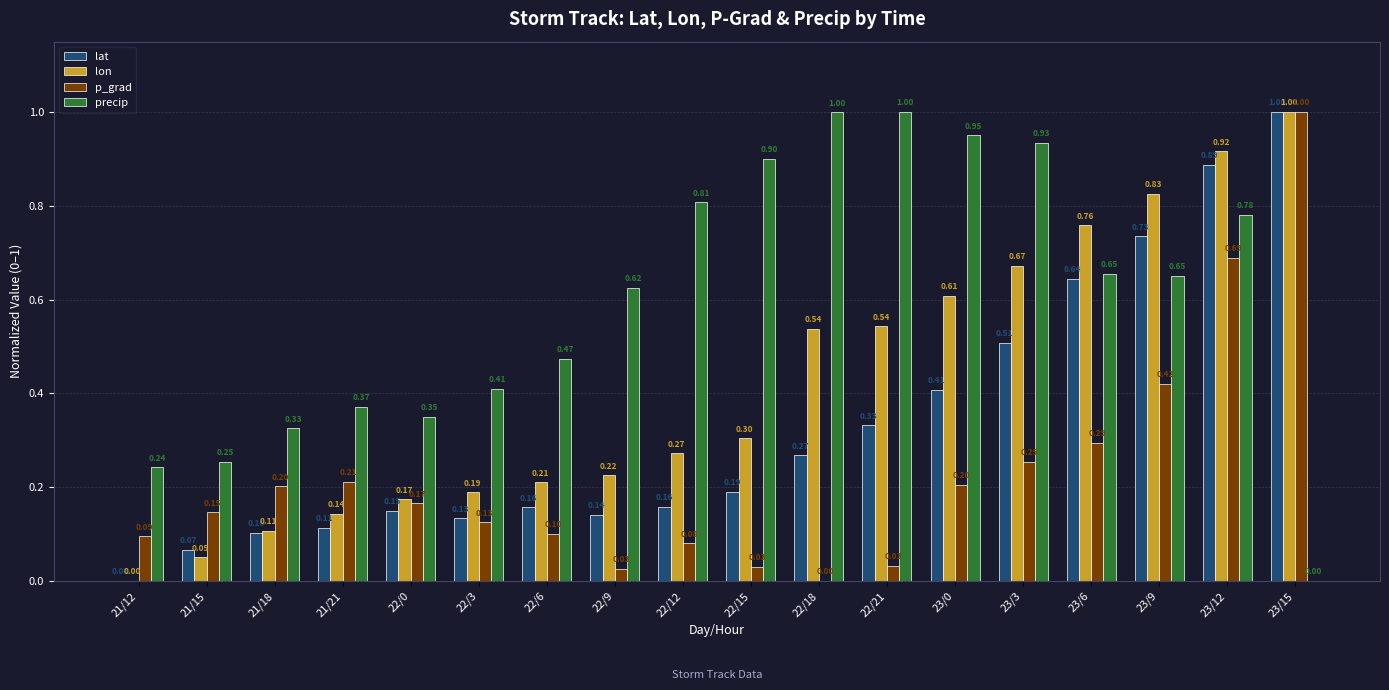

What is the greatest value displayed?

1.0